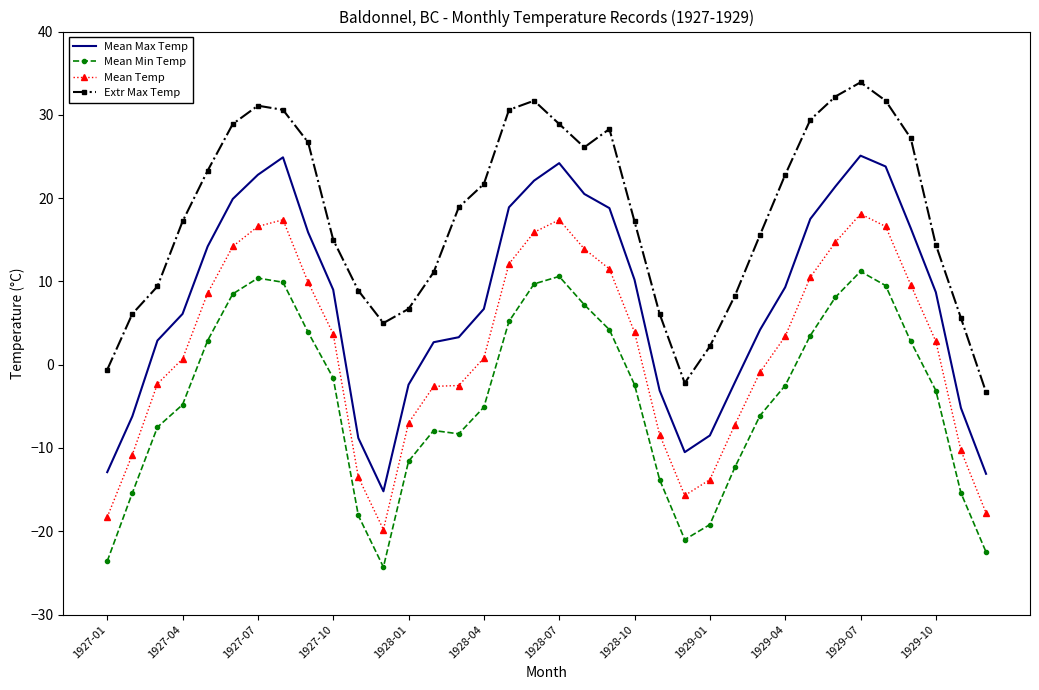

List the series in order of their overall mean, lowest first.

Mean Min Temp, Mean Temp, Mean Max Temp, Extr Max Temp